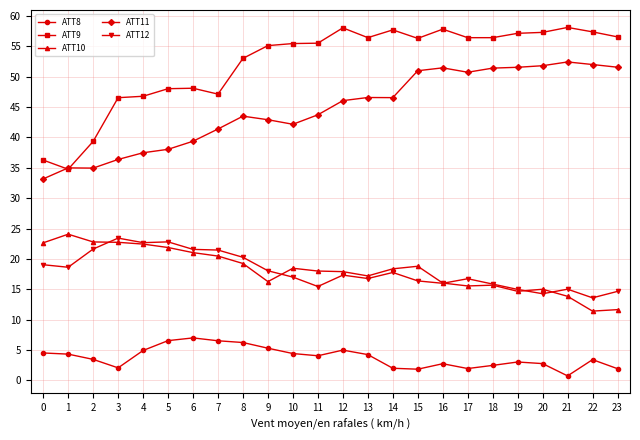

Which category has the lowest value in the ATT9 series?

1